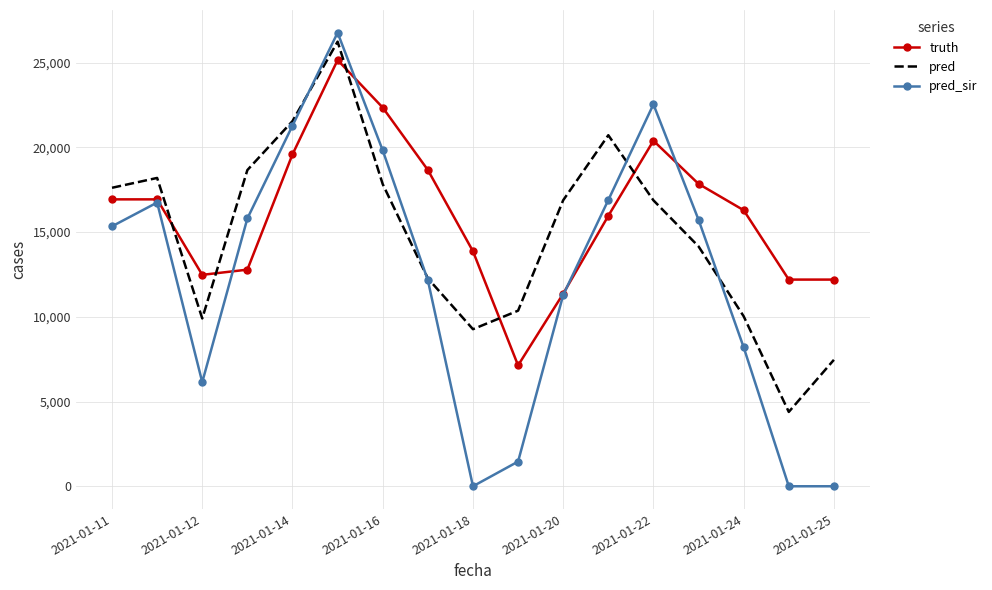

Which series has the widest spread of values?

pred_sir